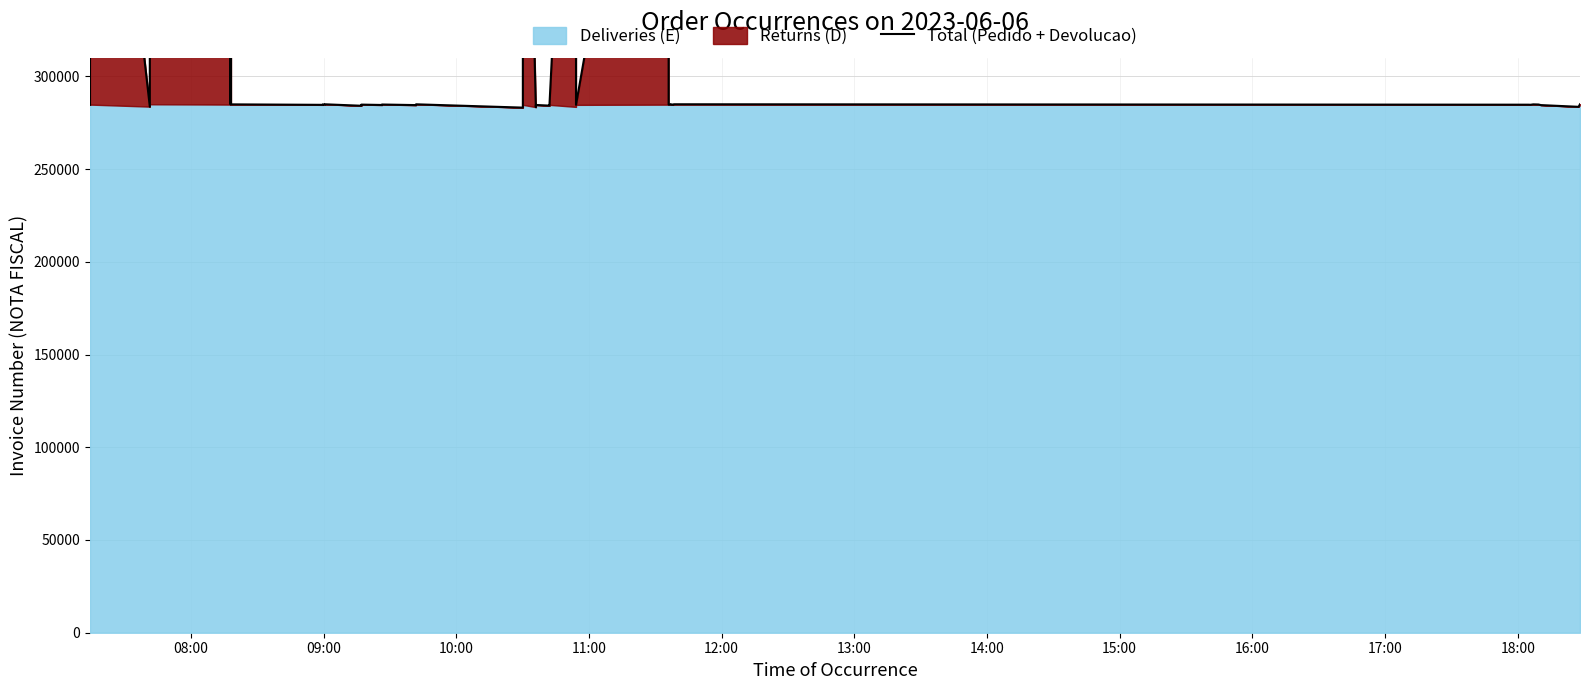

Reading left to right, transcribe all the data shown in this chart.

284676	569667	283659	569770	569618	284891	568356	284884	284628	284869	284752	284919	284135	284753	284556	284804	284490	284916	283130	569404	283391	284556	284204	284620	568040	284620	569641	284763	284835	284925	284740	284606	284932	284710	284665	284880	284802	284490	283564	284937